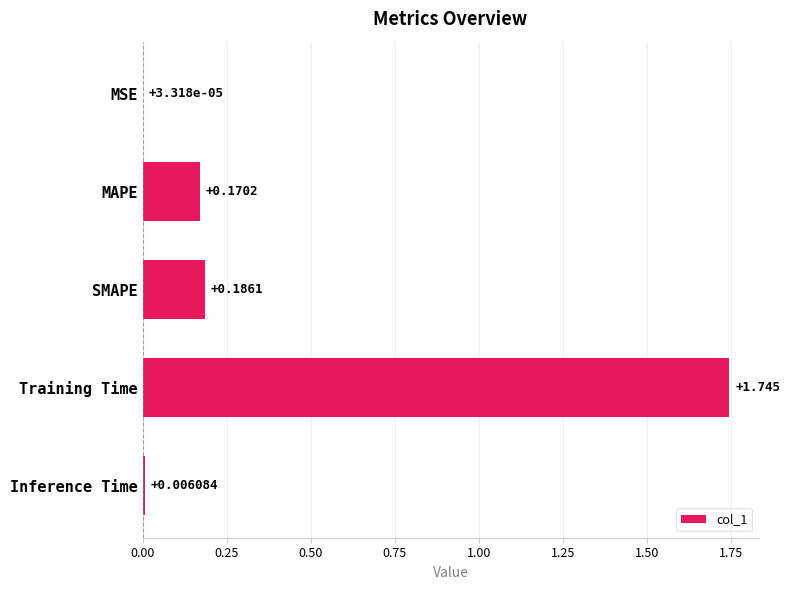

Where is the data nearest to the value 0?

MSE